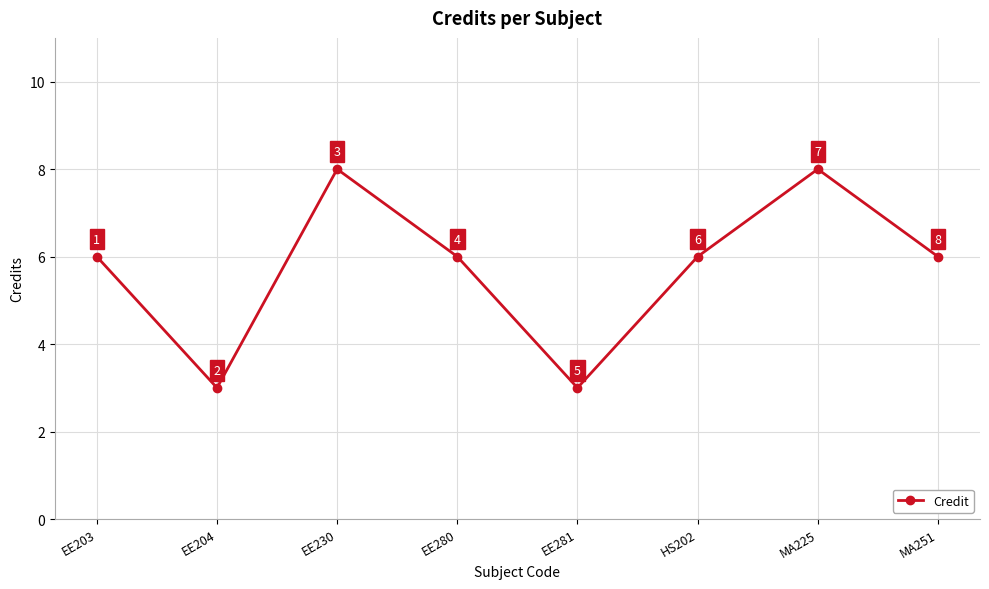

Does the chart display data point markers on the line(s)?

Yes